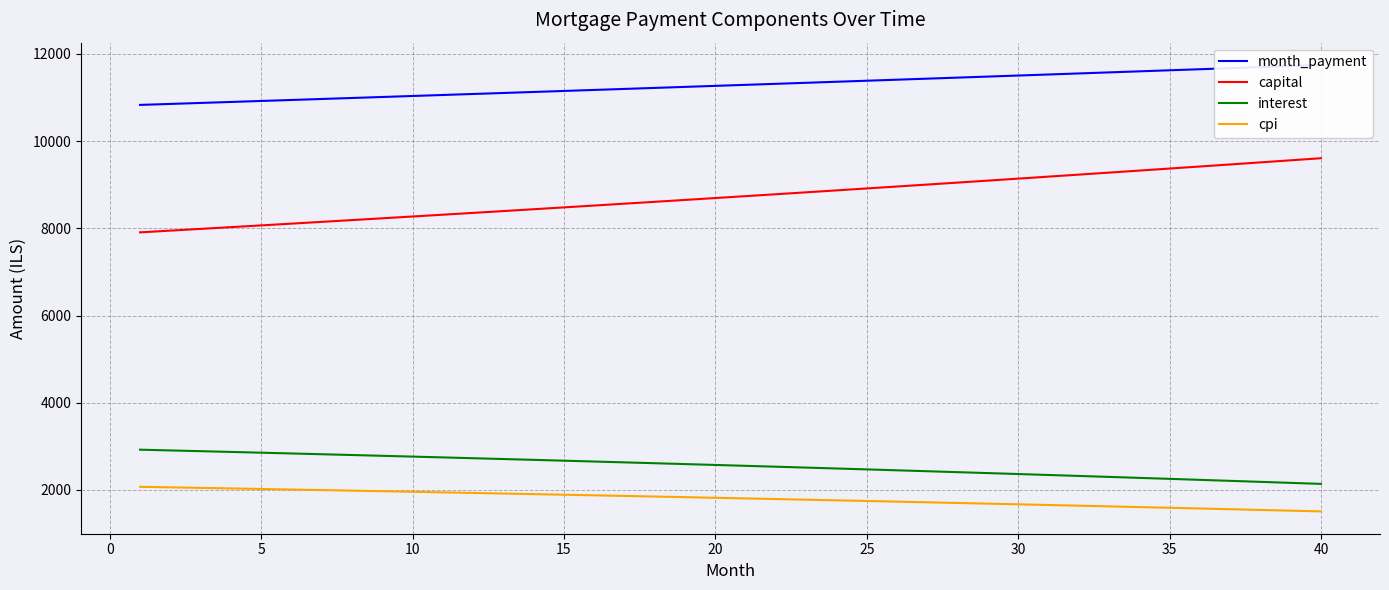

What is the lowest value of the interest series?

2138.3